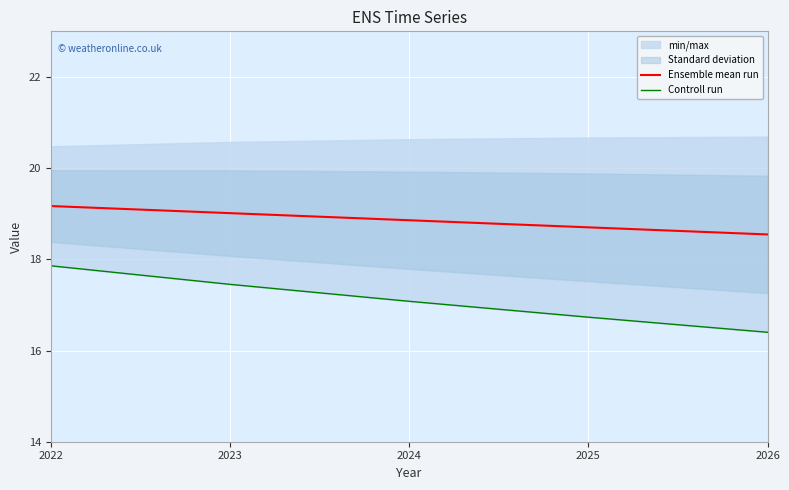

Rank the series by their maximum value, from lowest to highest.

Controll run, Ensemble mean run